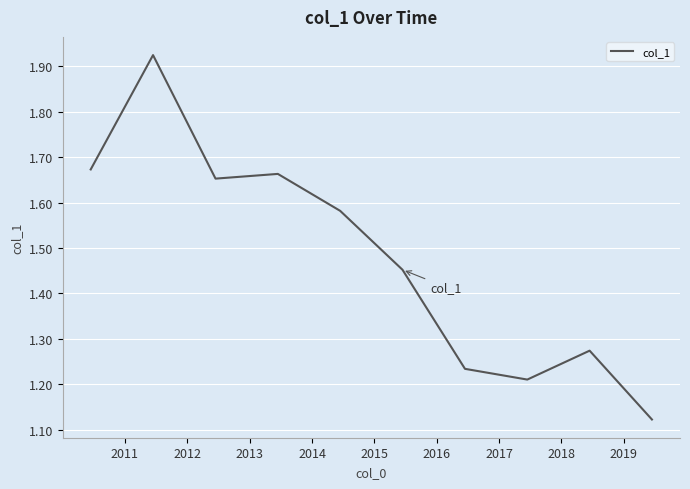

How many points are higher than both their immediate neighbors (excluding endpoints)?

3